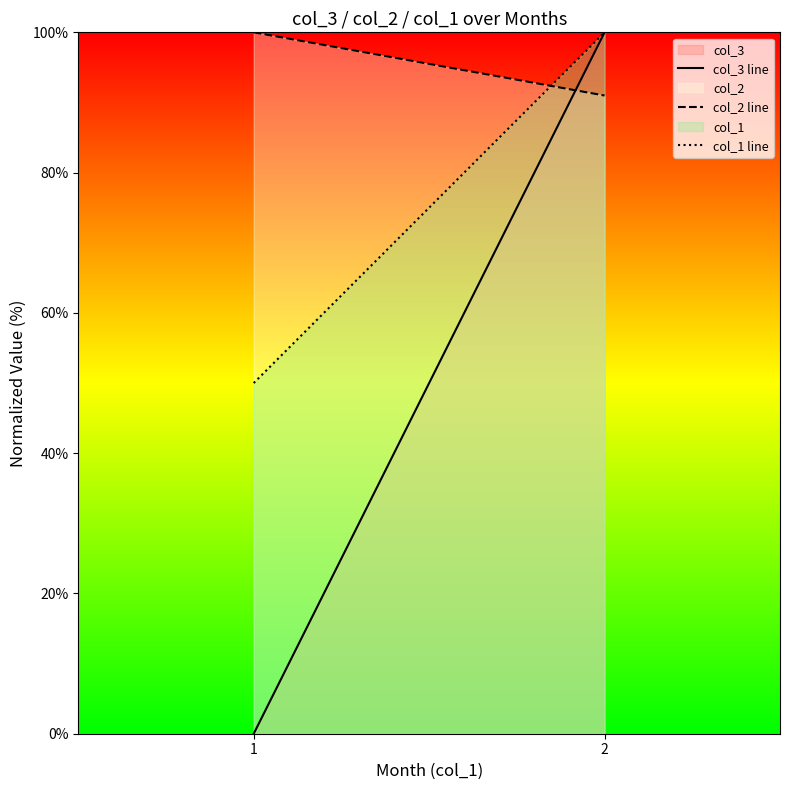

What are all the series names shown in the legend?

col_3 line, col_2 line, col_1 line